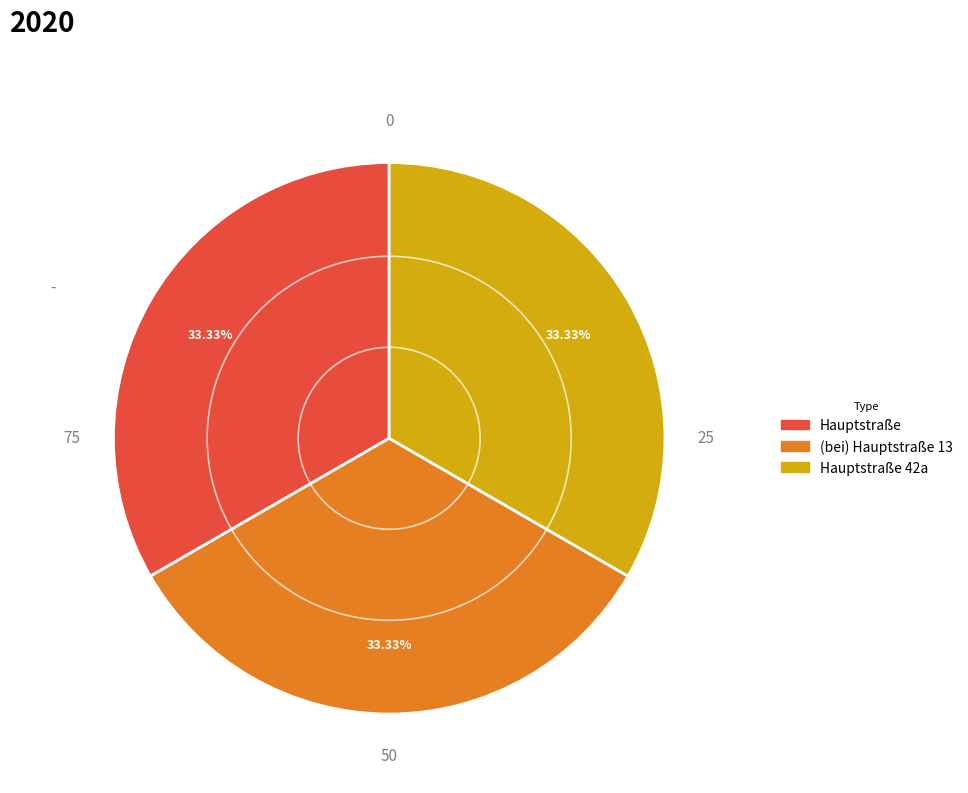

To the nearest percent, what is the average slice percentage?

33%